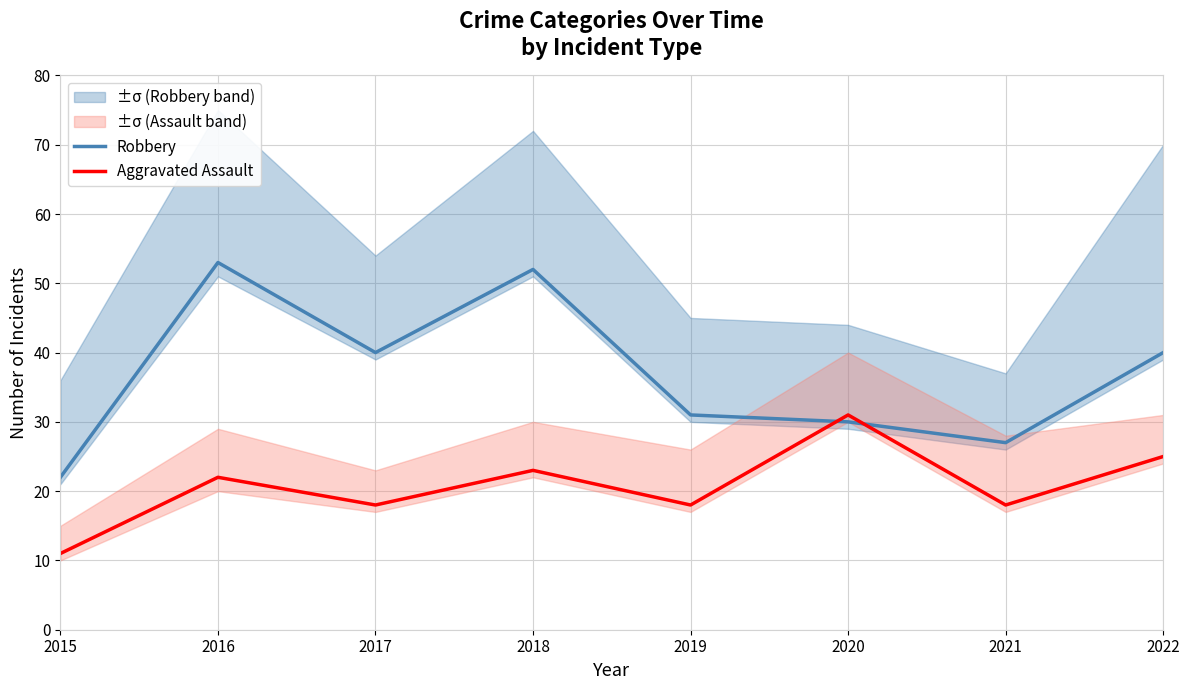

At which category does the chart reach its peak across all series?

2016